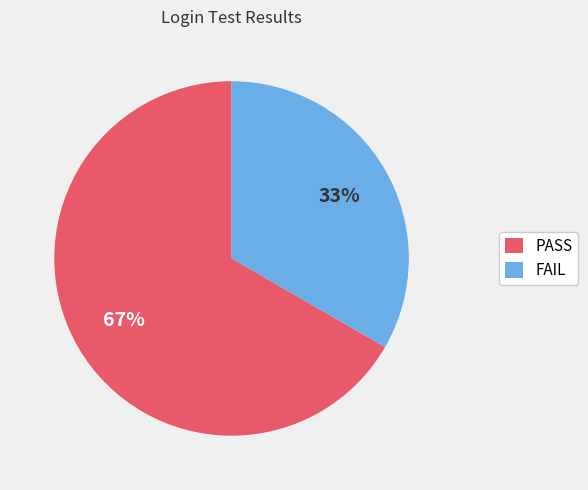

To the nearest percent, what percentage of the pie is FAIL?

33%